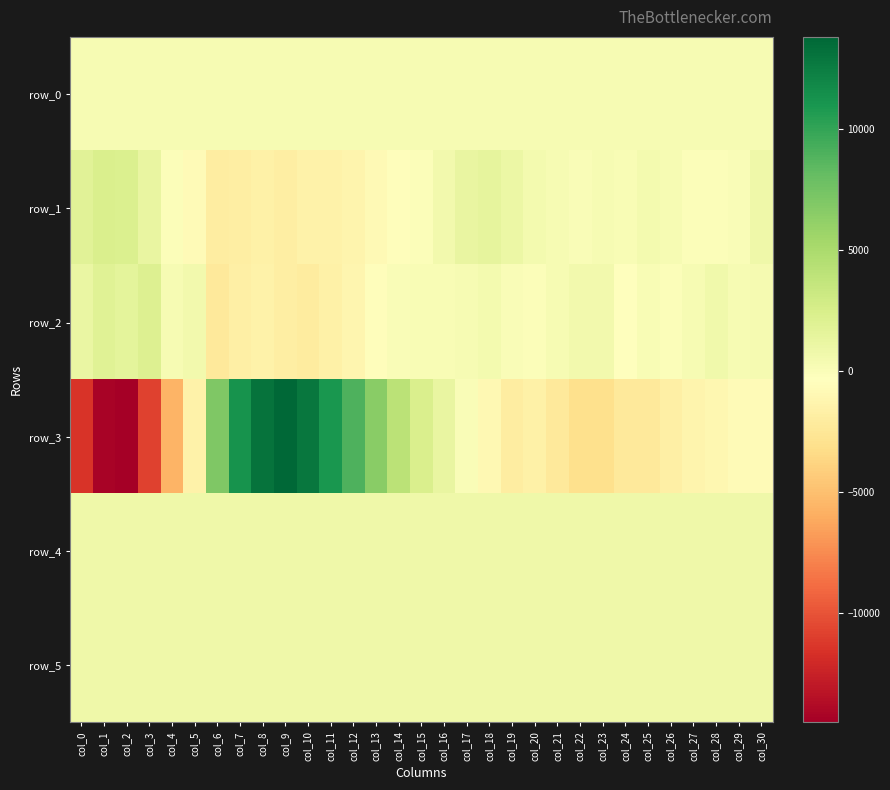

At which category is the sum across all series the highest?

col_9